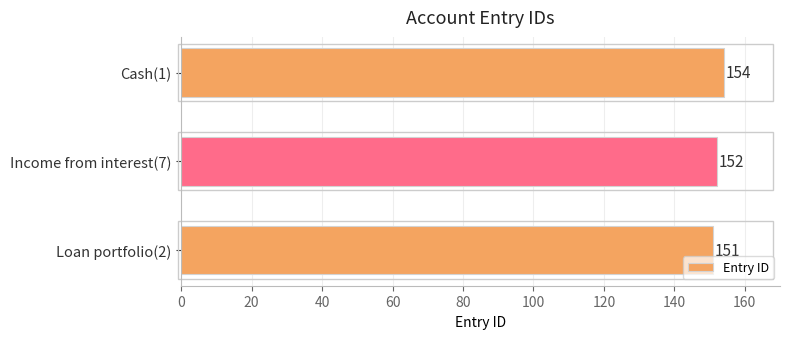

What is the difference between the maximum and minimum values?

3